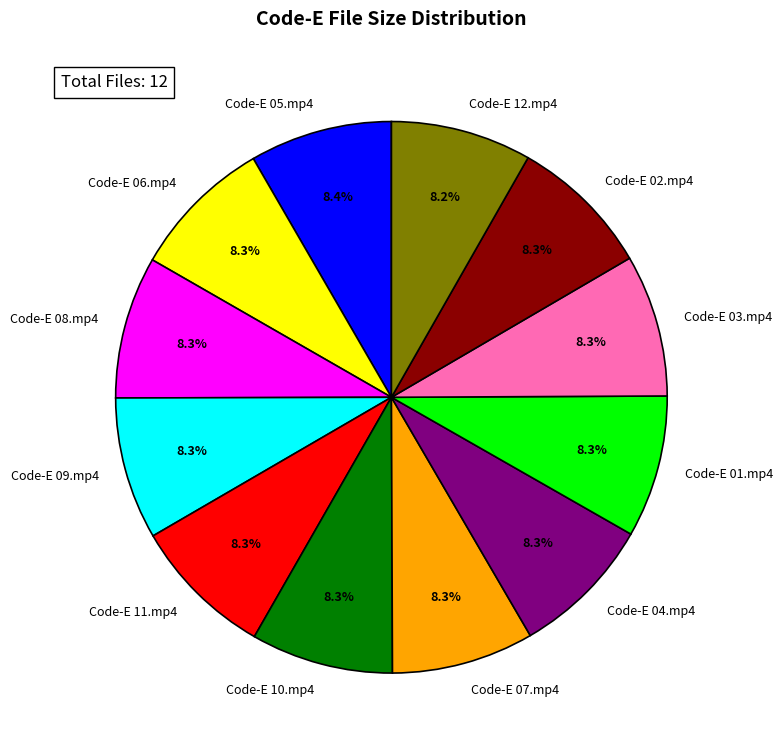

Is the sum of Code-E 04.mp4 and Code-E 10.mp4 greater than half?

No